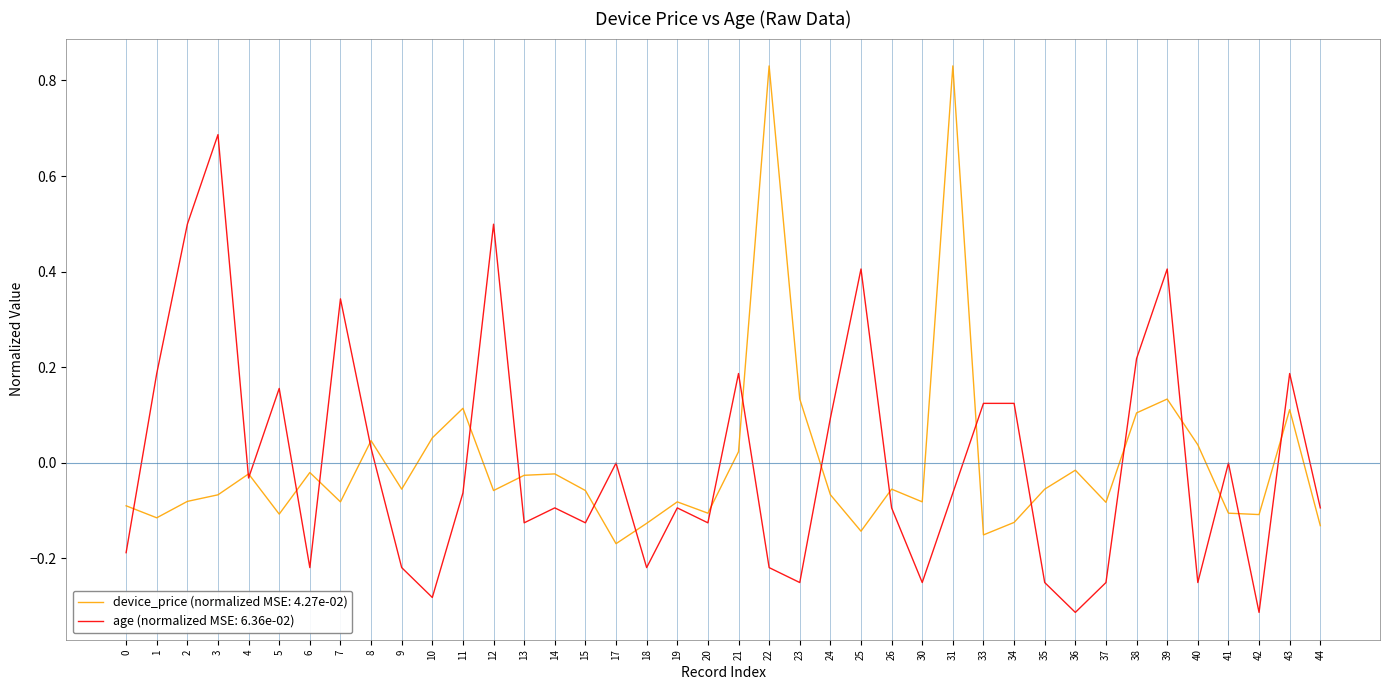

Does the chart have visible grid lines?

Yes